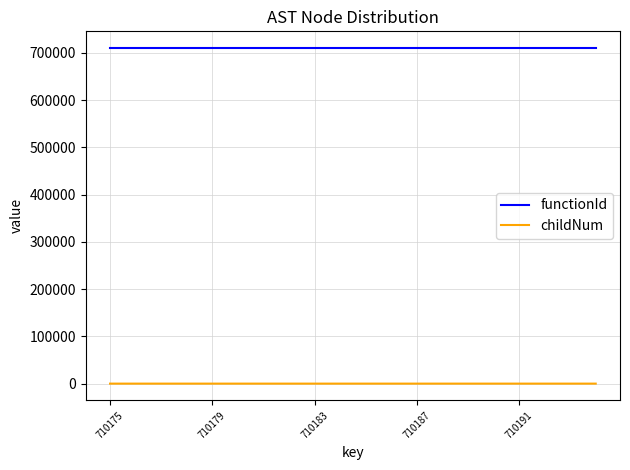

What is the highest value of the functionId series?

710174